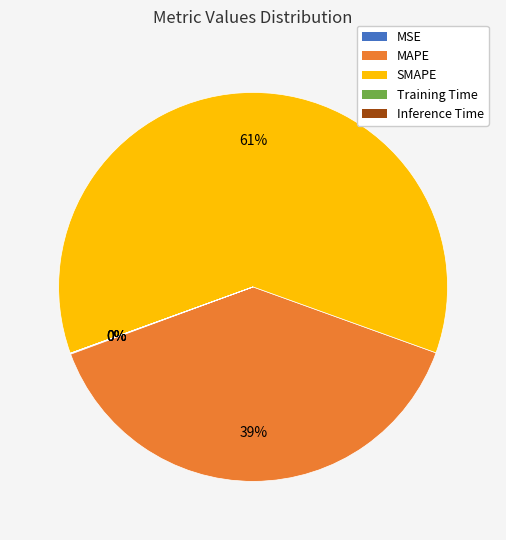

Is there a majority slice in this chart?

Yes